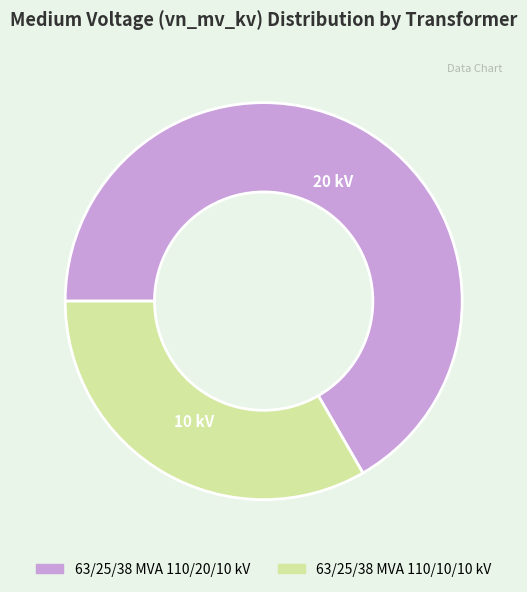

How many segments does this pie chart have?

2